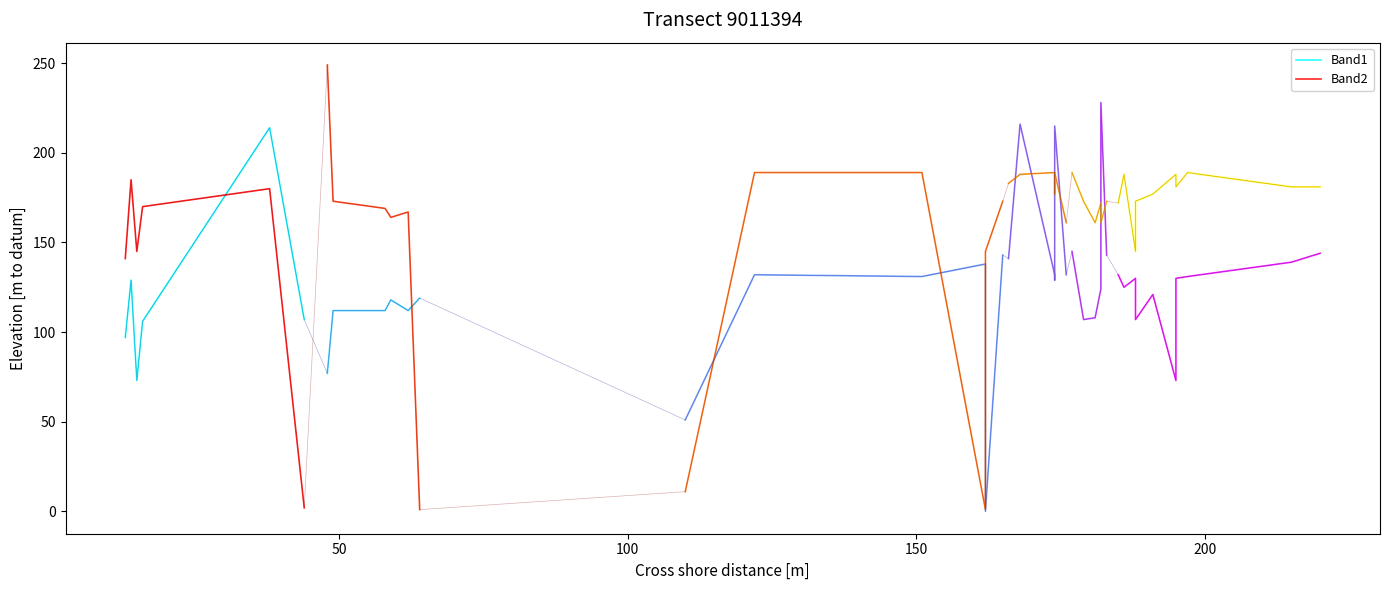

After their last crossing, which series has the higher values: Band1 or Band2?

Band1